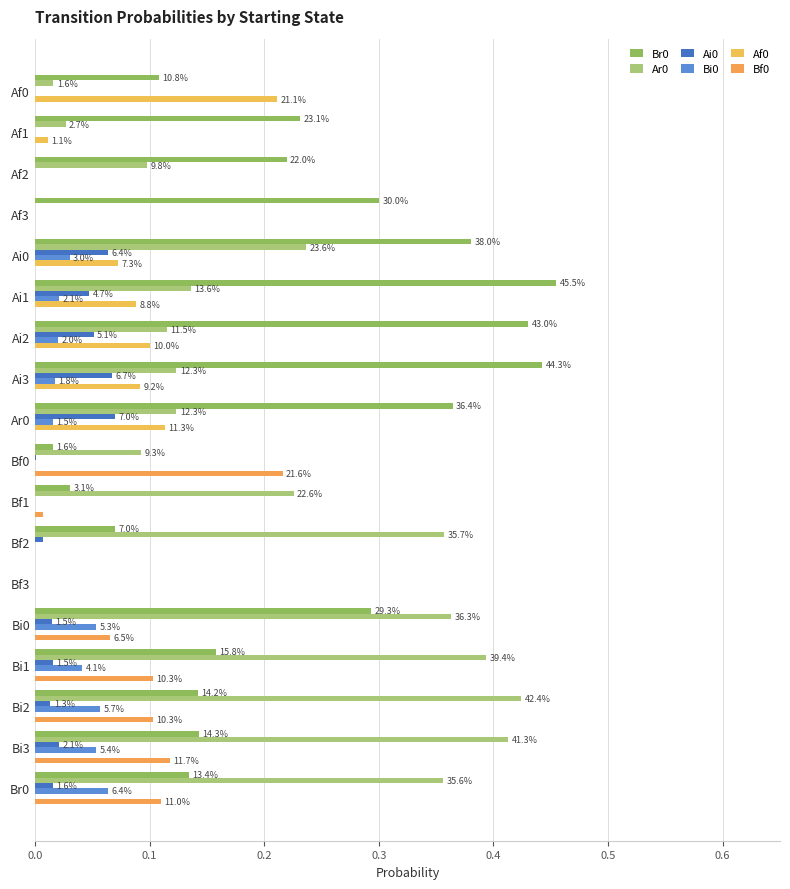

Which series has the largest range (max minus min)?

Br0